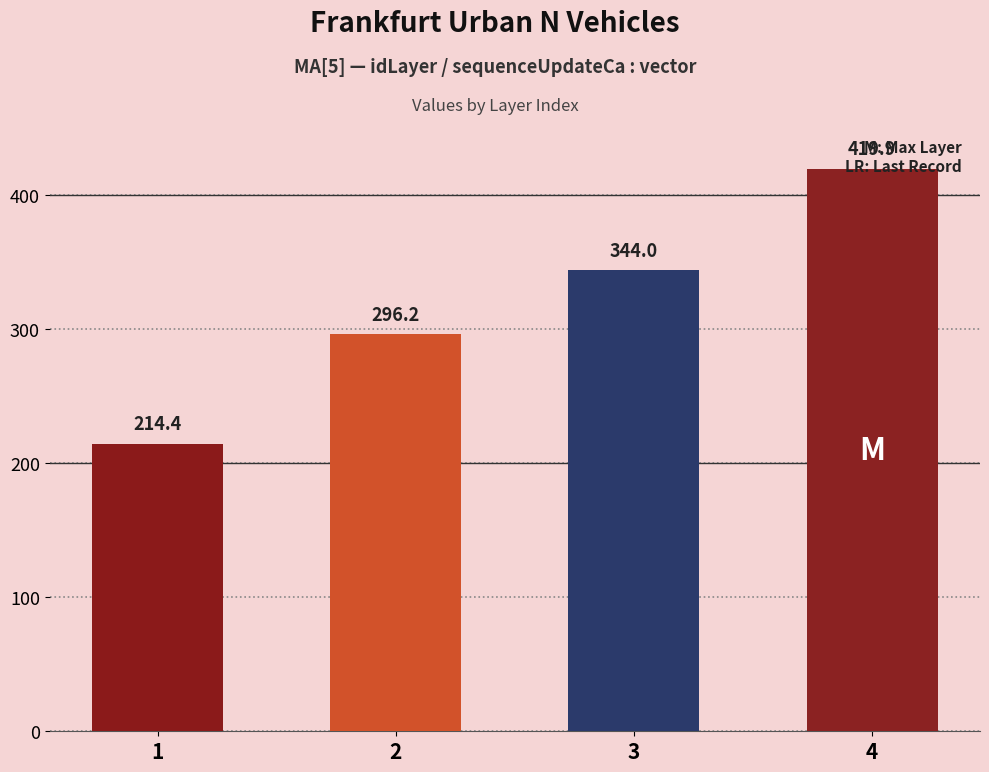

What is the smallest value displayed?

214.4